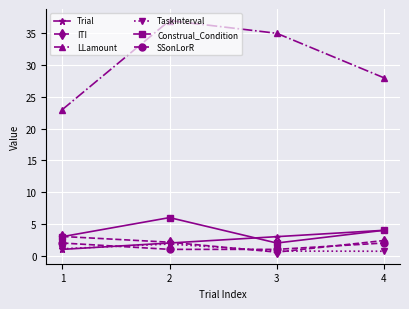

Which series has the largest total across all categories?

LLamount